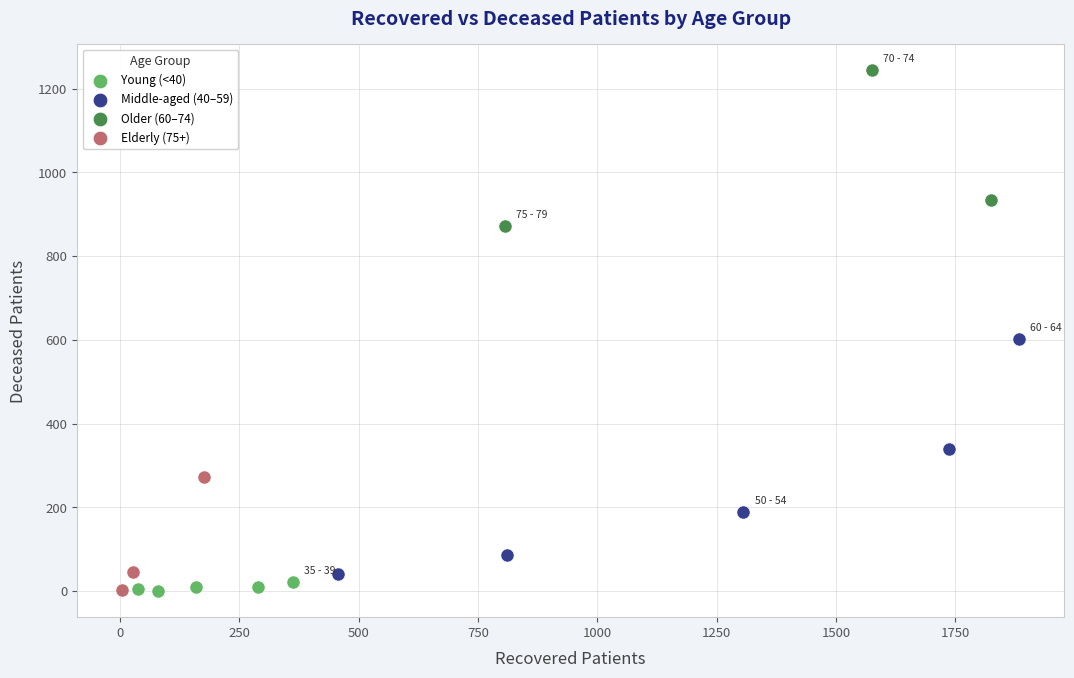

Which series has the largest Y range (max minus min)?

Middle-aged (40–59)